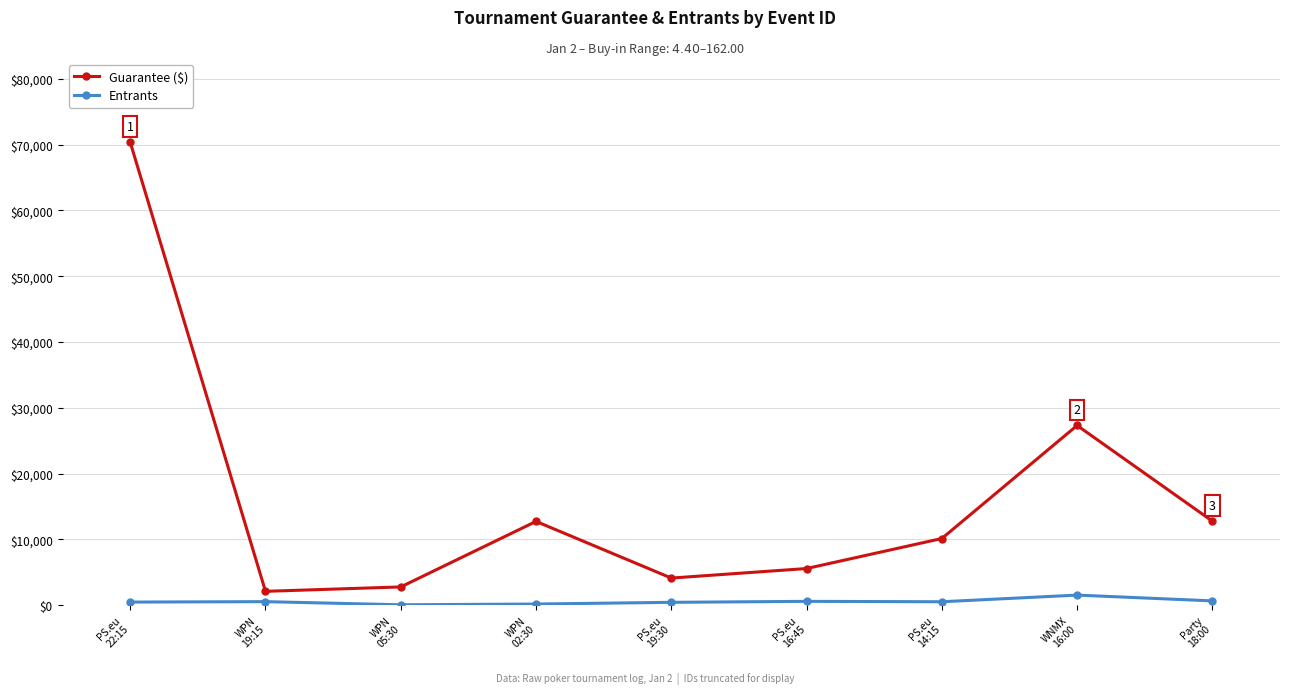

What is the difference between the maximum and minimum values in the Guarantee ($) series?

68260